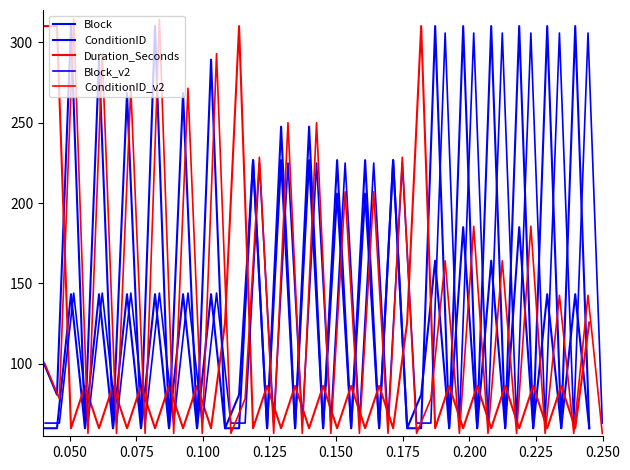

Is it true that ConditionID_v2 equals 56.8 at 0.150?

True